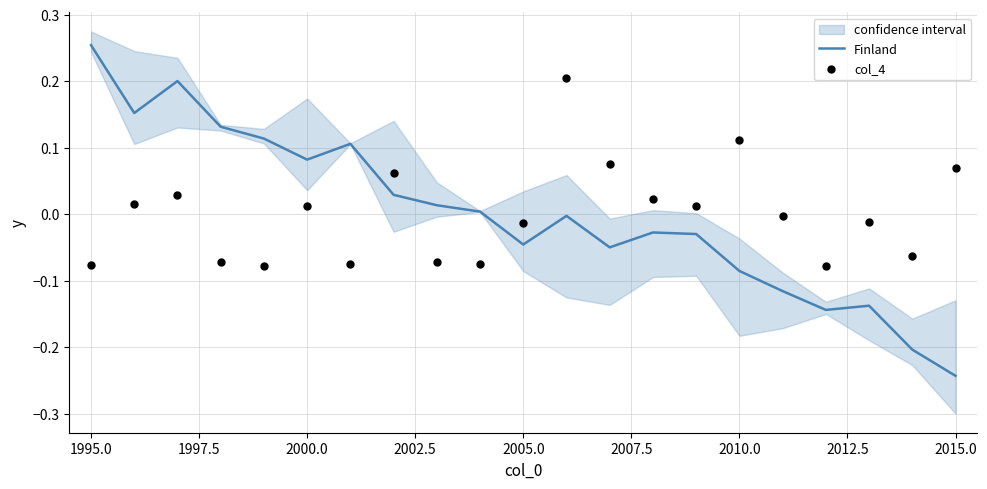

Which series has the largest Y range (max minus min)?

Finland